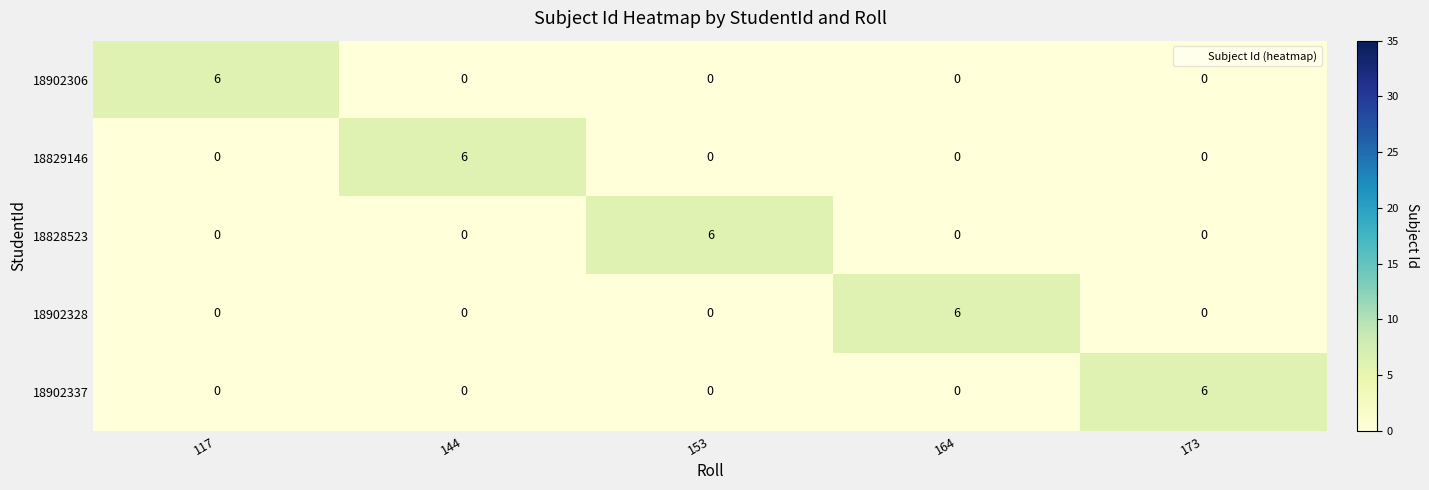

What is the maximum value shown in the chart?

6